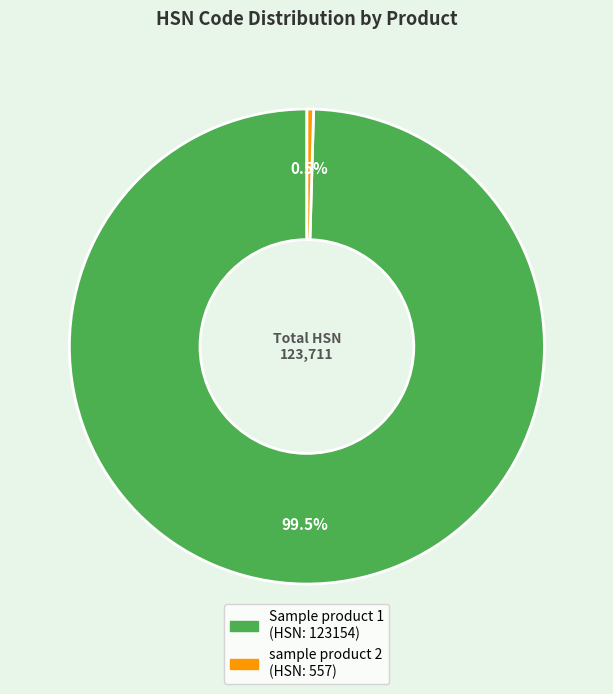

Rank the categories by value from lowest to highest.

sample product 2, Sample product 1